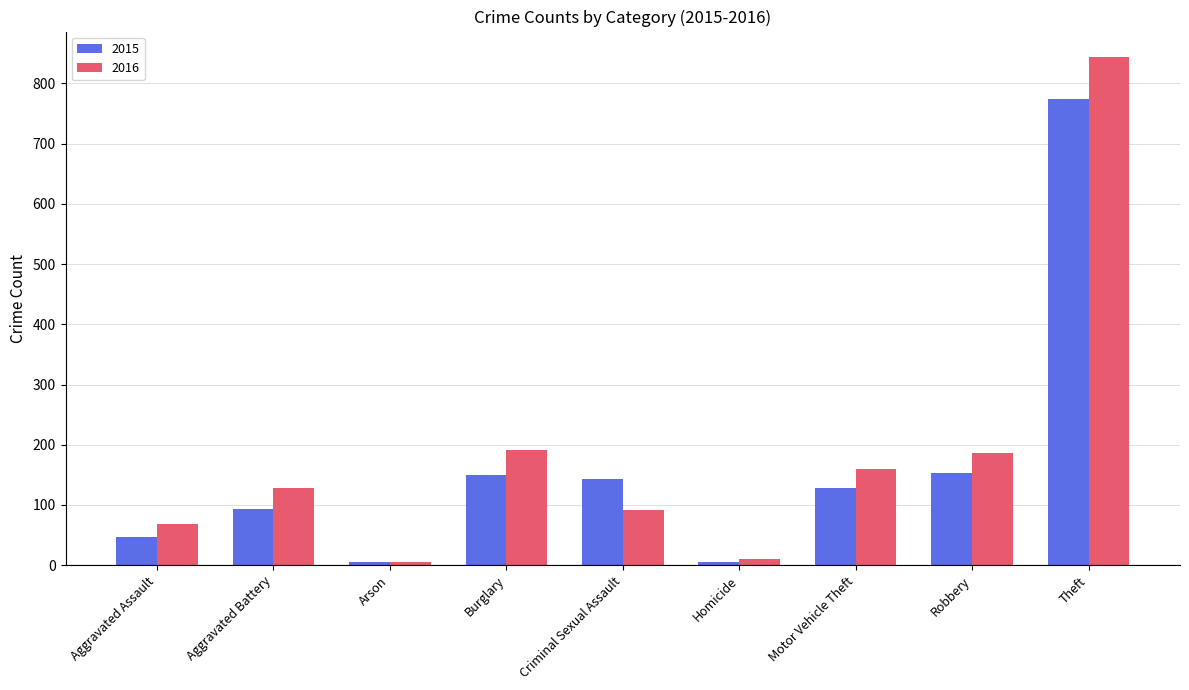

Rank the series by their average value, from lowest to highest.

2015, 2016